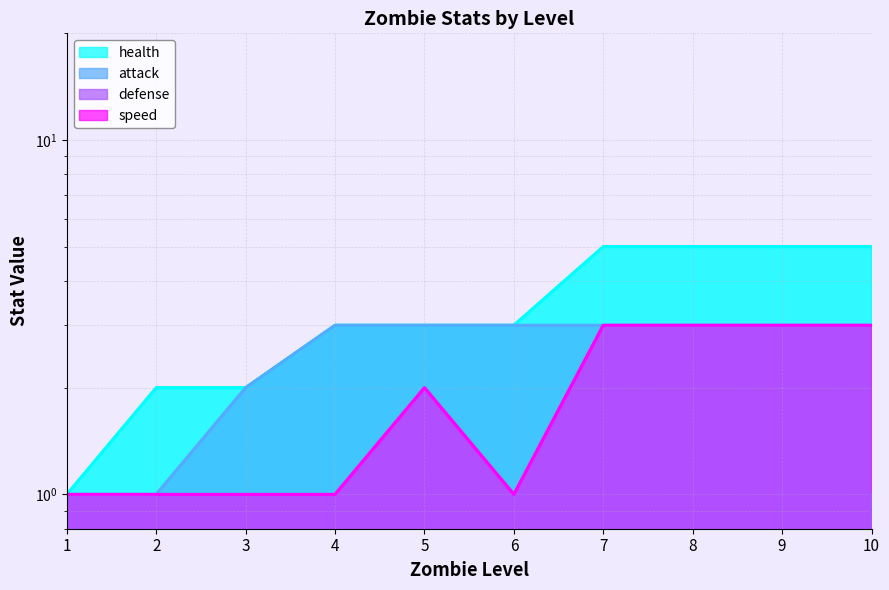

What is the value of the health point at the 2nd from the left?

2